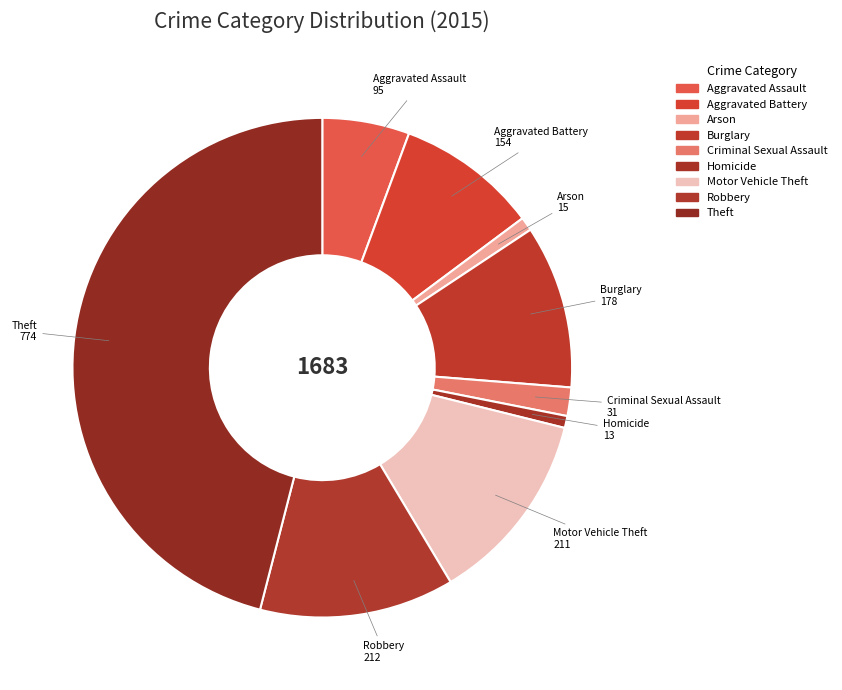

True or false: Aggravated Assault accounts for 6% of the total.

True